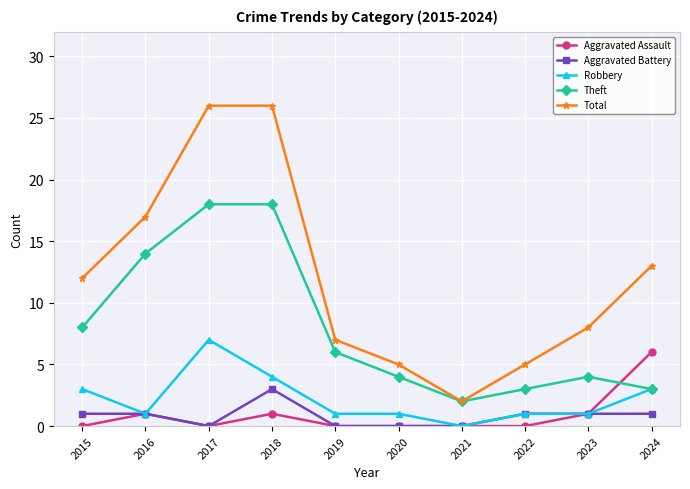

True or false: Robbery has a value of 1 at 2019.

True